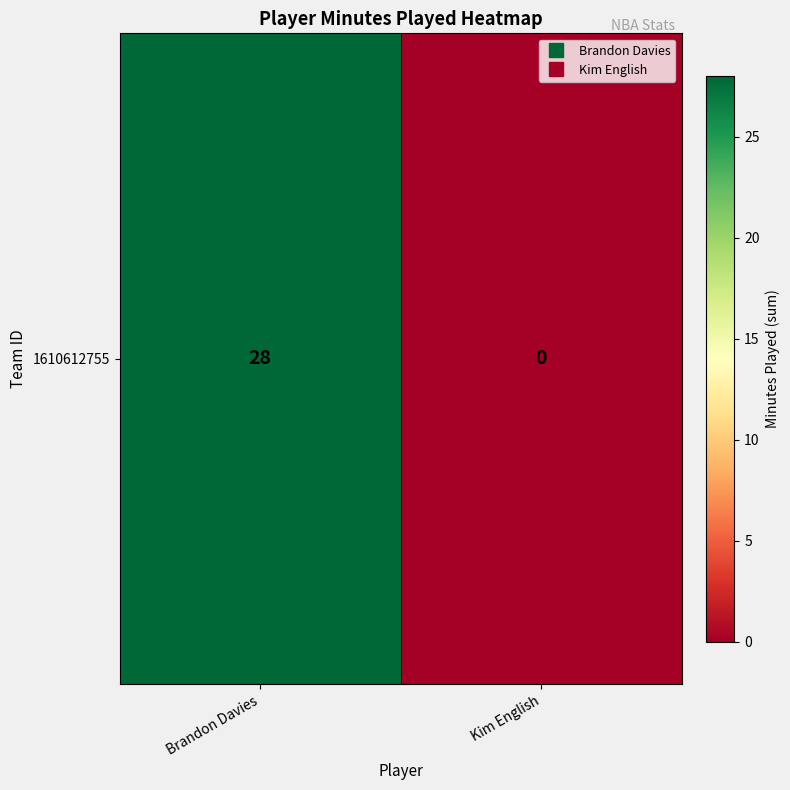

Rank the categories by value from lowest to highest.

Kim English, Brandon Davies